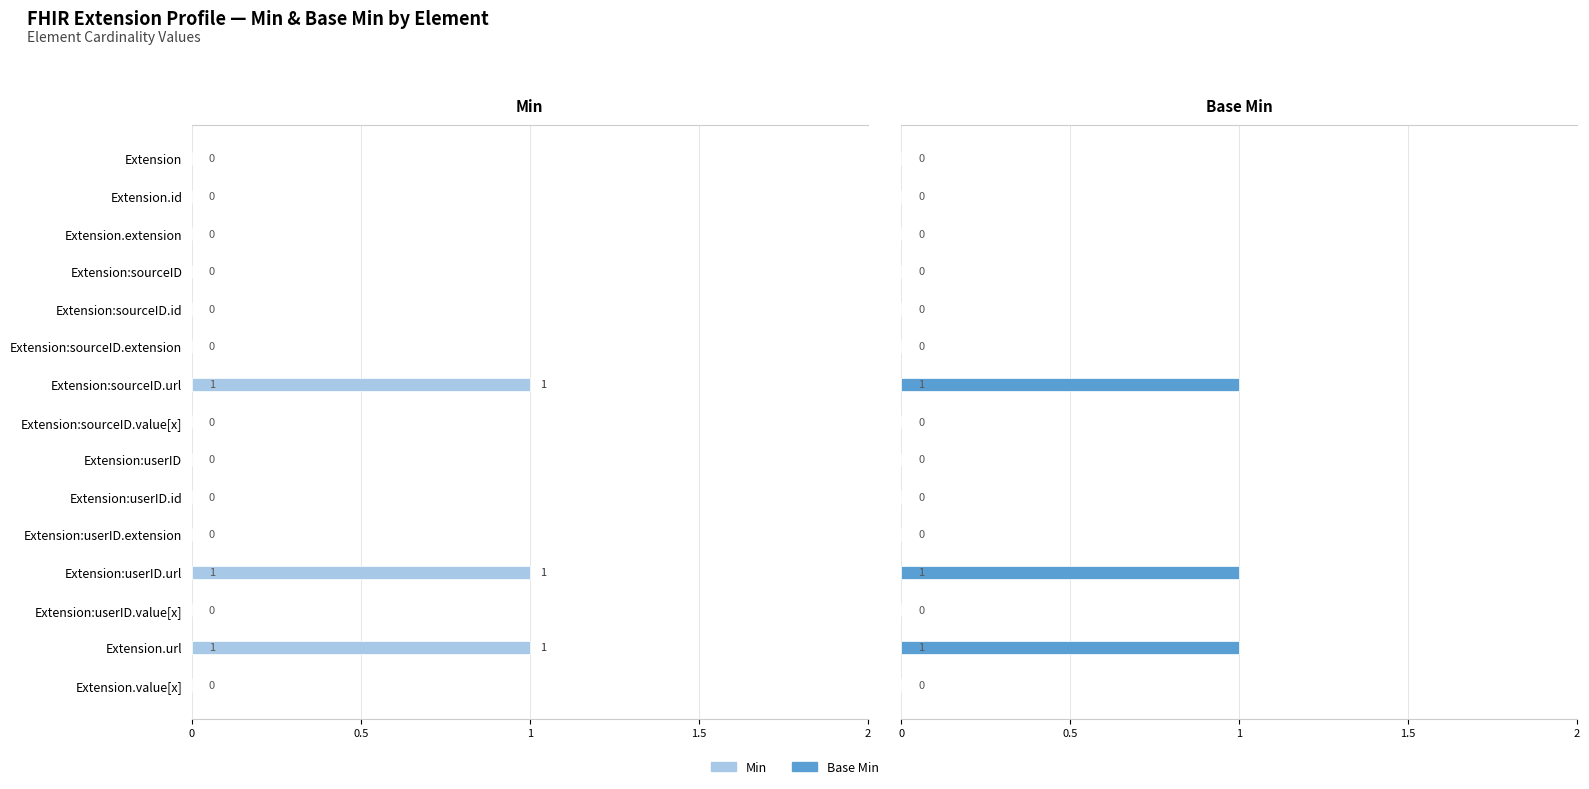

At how many categories does at least one series exceed 0?

3